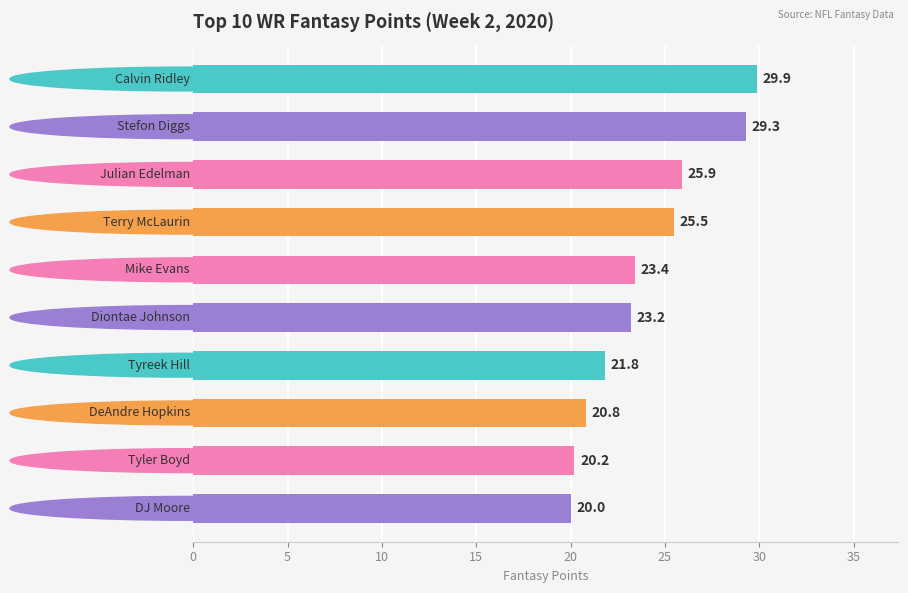

What is the value of the 2nd bar from the top?

29.3